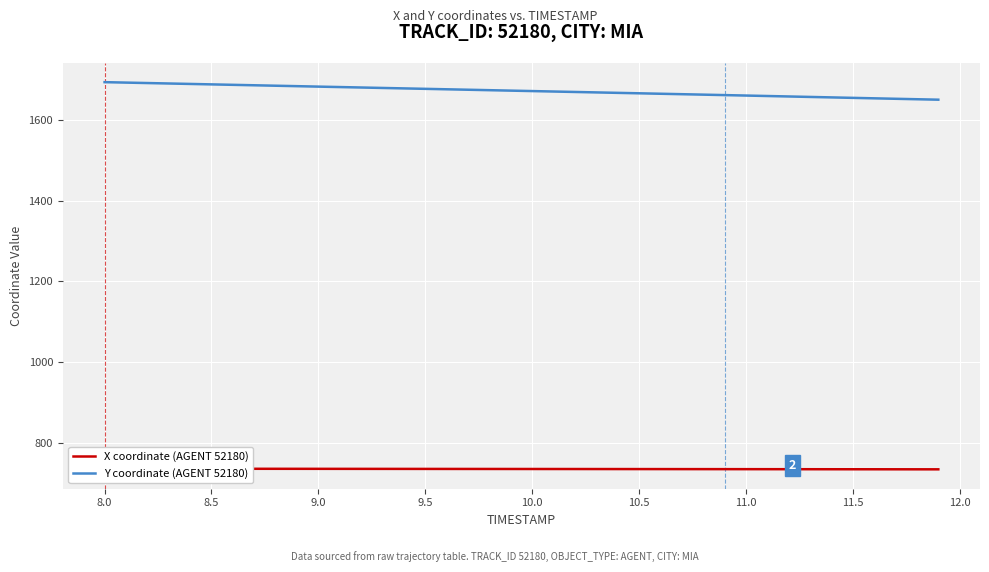

True or false: Y coordinate (AGENT 52180) and X coordinate (AGENT 52180) cross at least once.

False